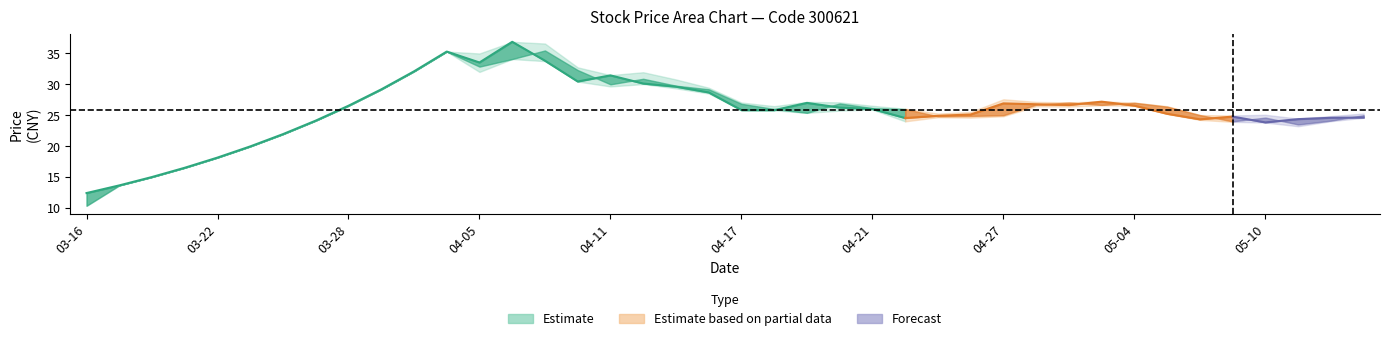

Between 38 and 29, which is larger?

29